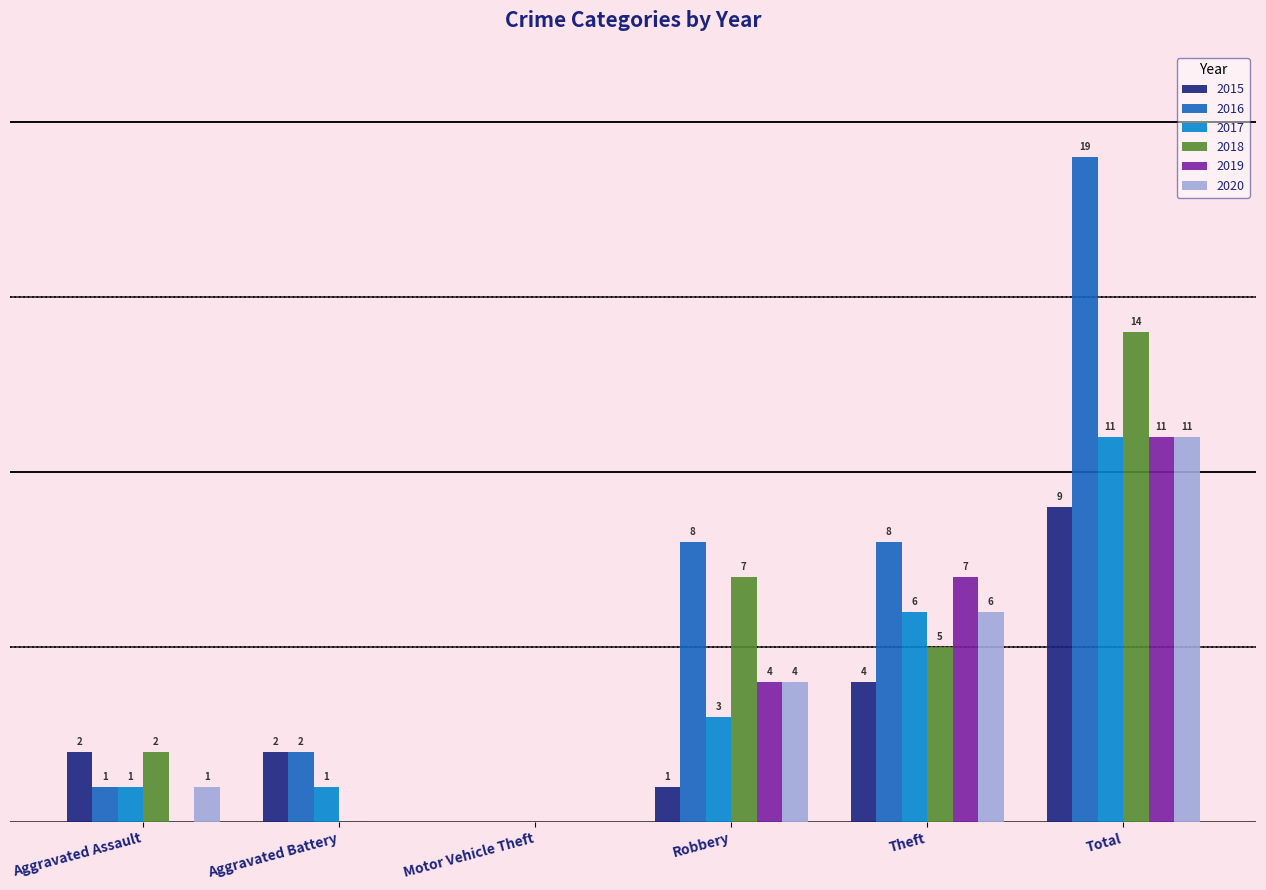

At which label is 2018 closest to 7?

Robbery